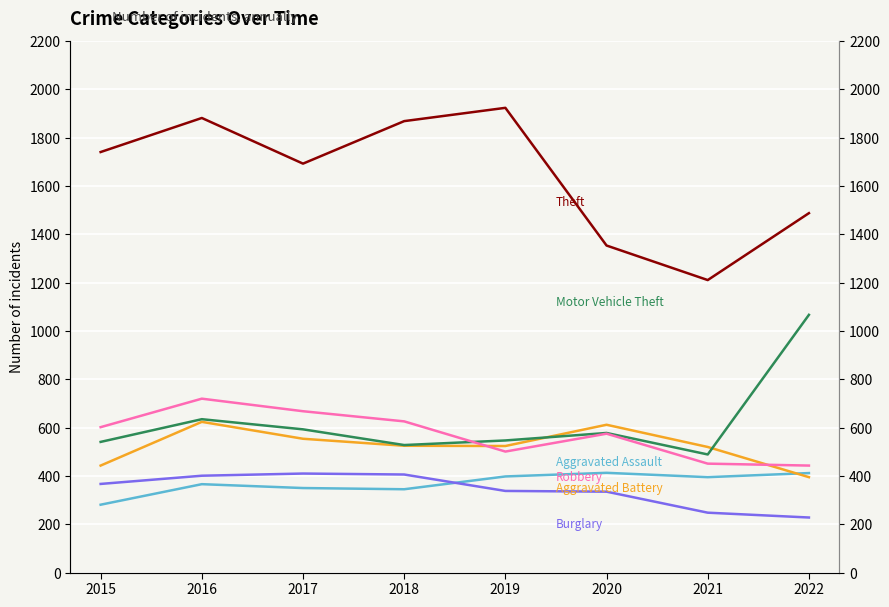

Between which two adjacent categories do Motor Vehicle Theft and Robbery first intersect?

2018 and 2019